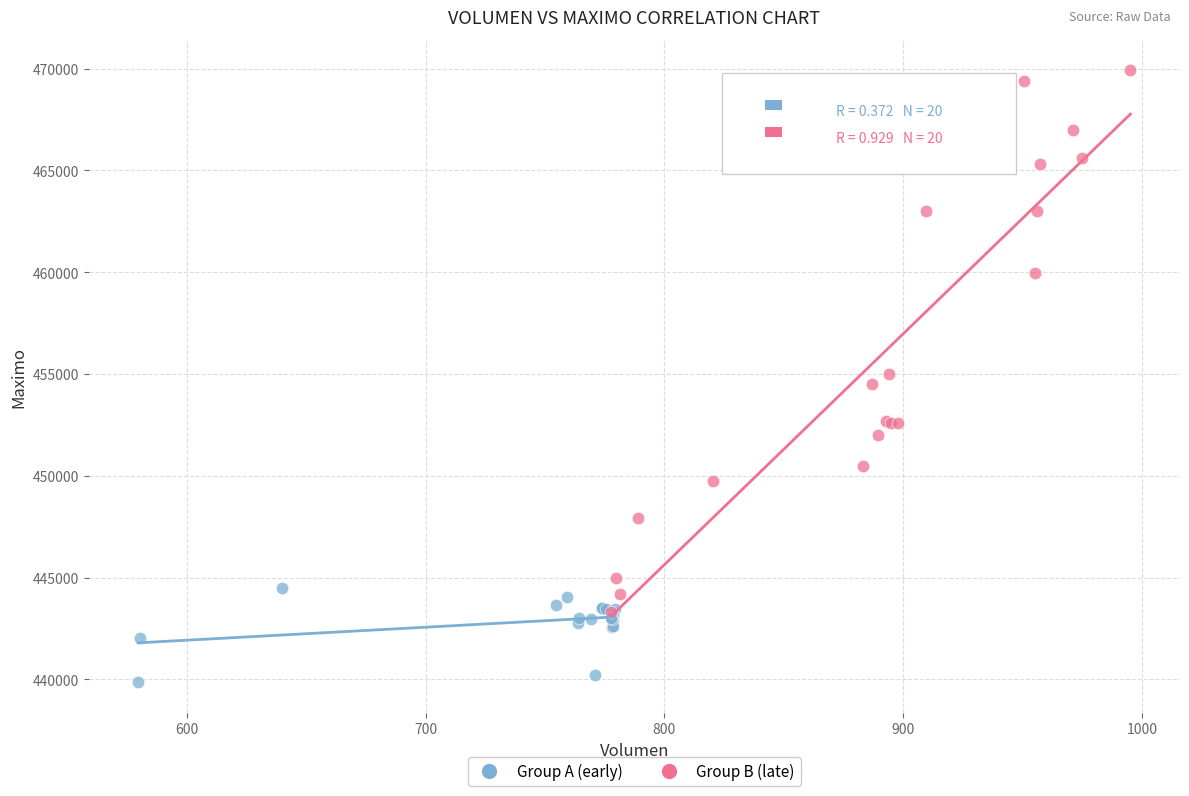

Which series reaches the maximum Y coordinate?

Group B (late)